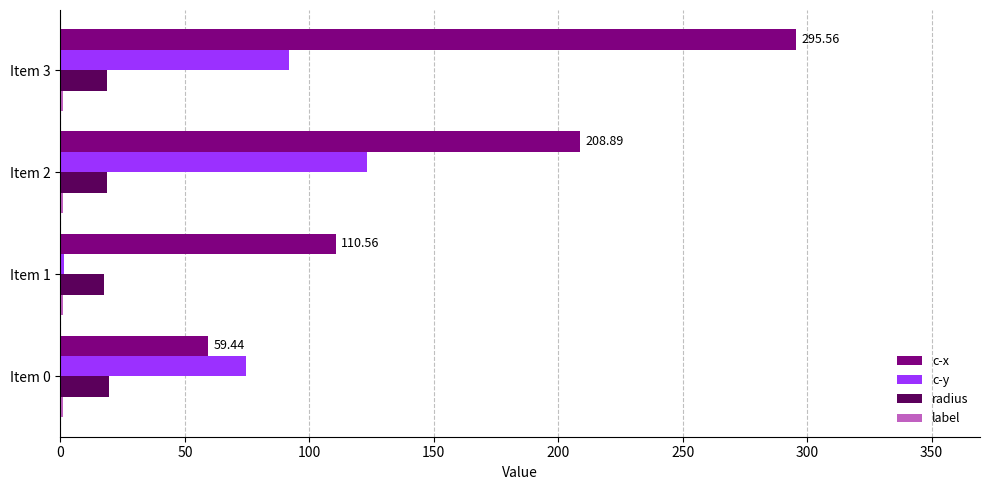

At which category is the sum across all series the highest?

Item 3